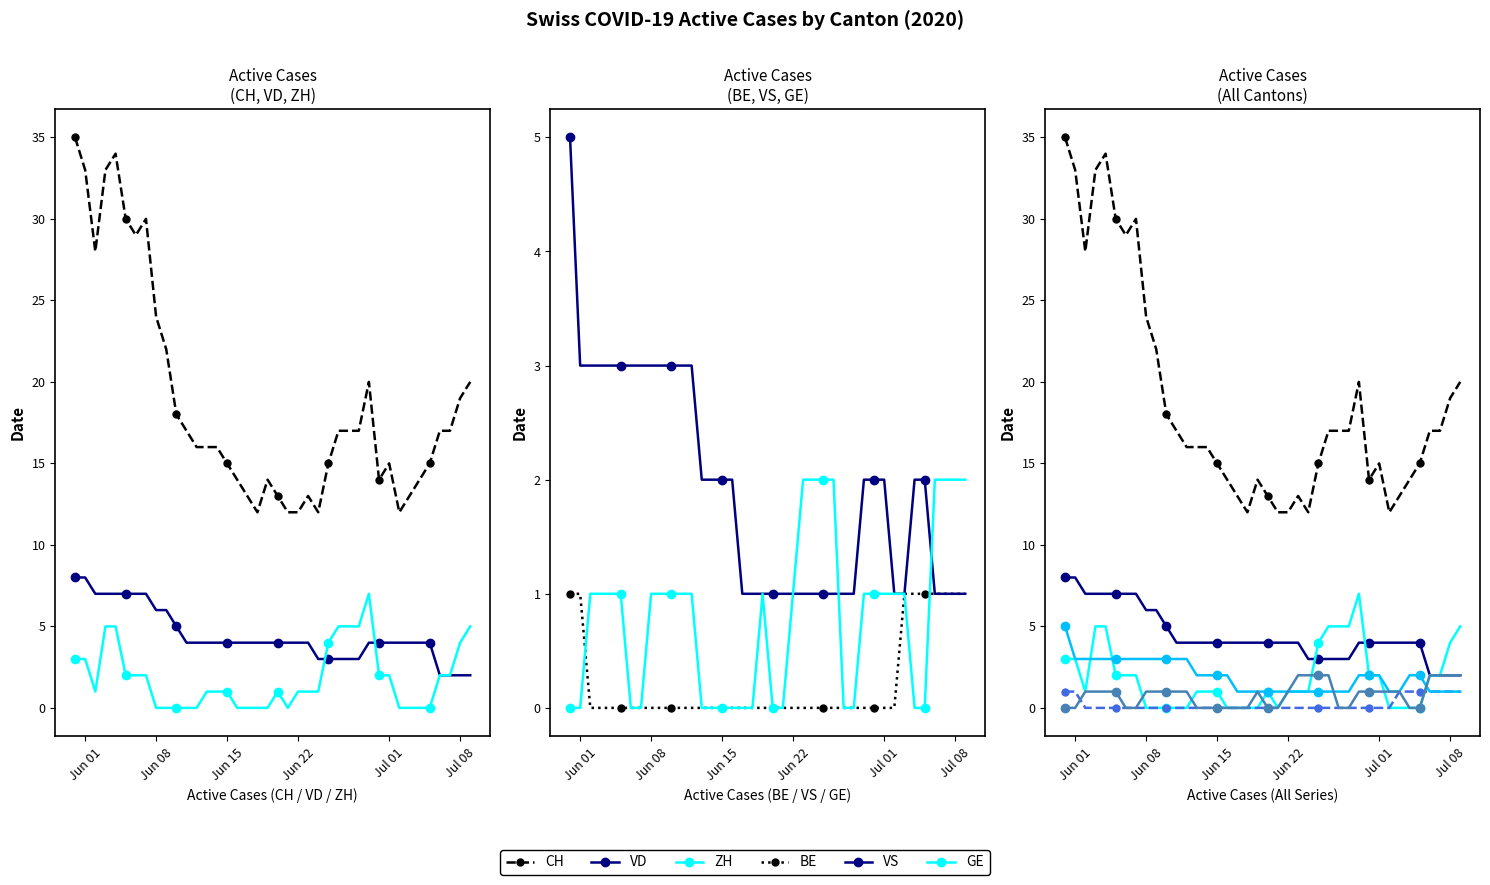

List the series in order of their peak value, highest first.

CH, VD, ZH, VS, GE, BE